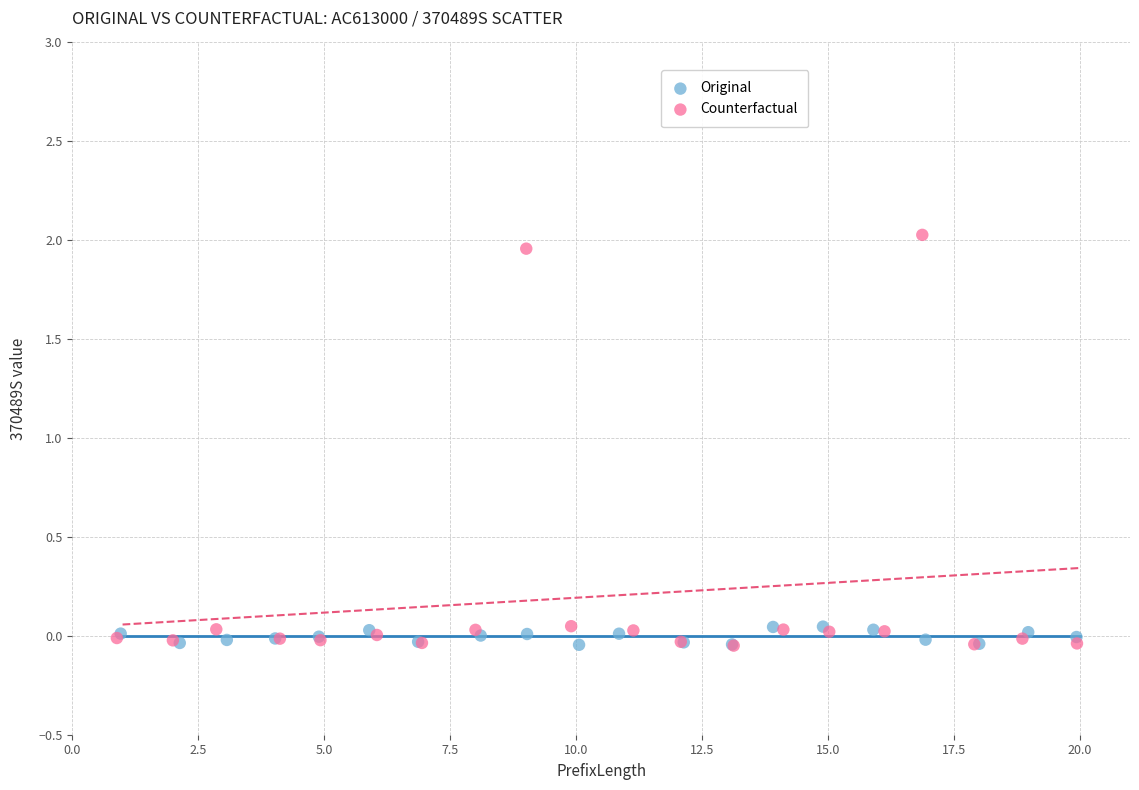

Which series contains the highest Y value?

Counterfactual